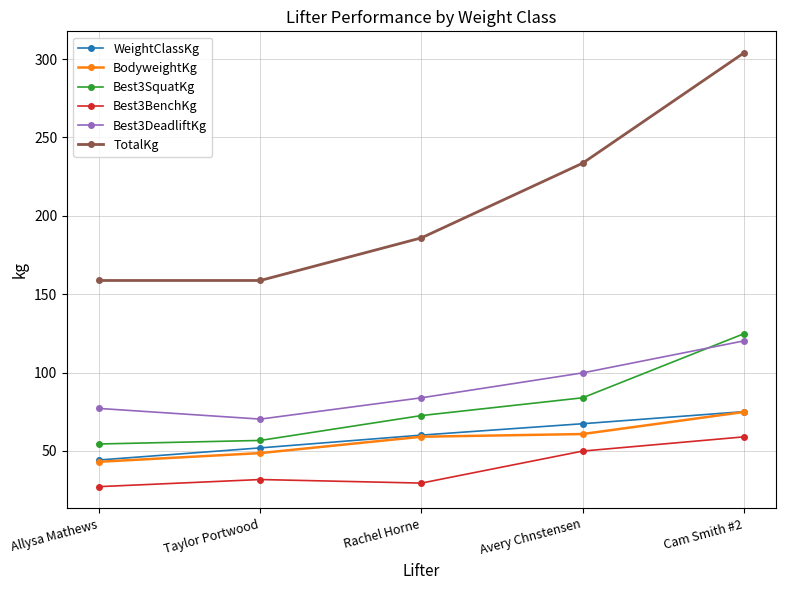

True or false: TotalKg has more than 1 interior local peaks.

False